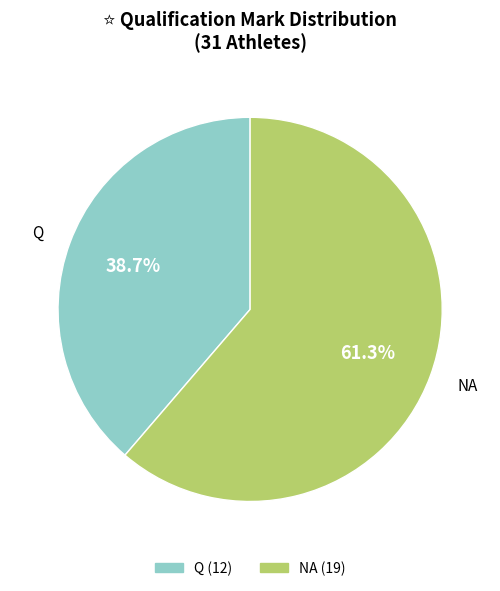

Approximately how many times larger is the value at NA compared to Q?

1.6